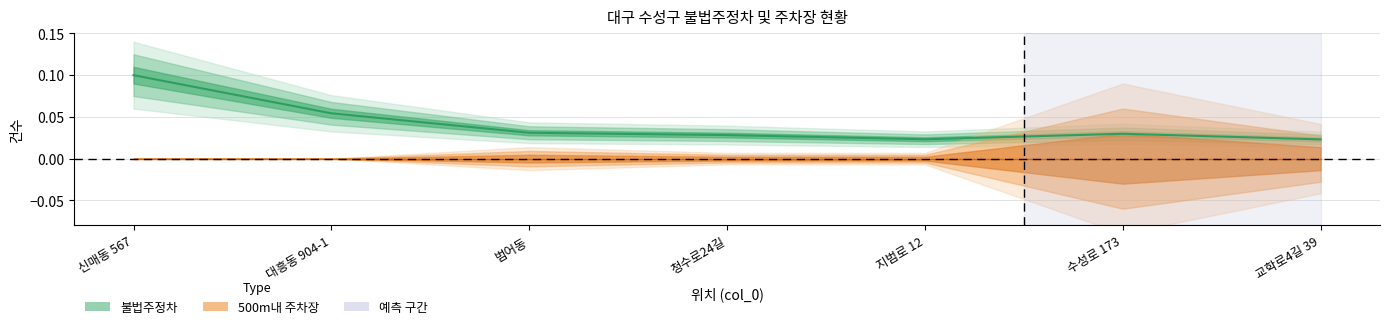

True or false: the data has more than 2 interior local peaks.

False